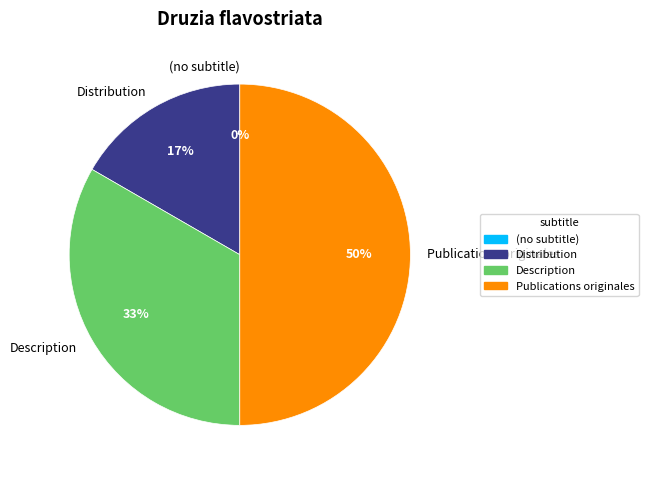

Does any single category account for the majority?

No